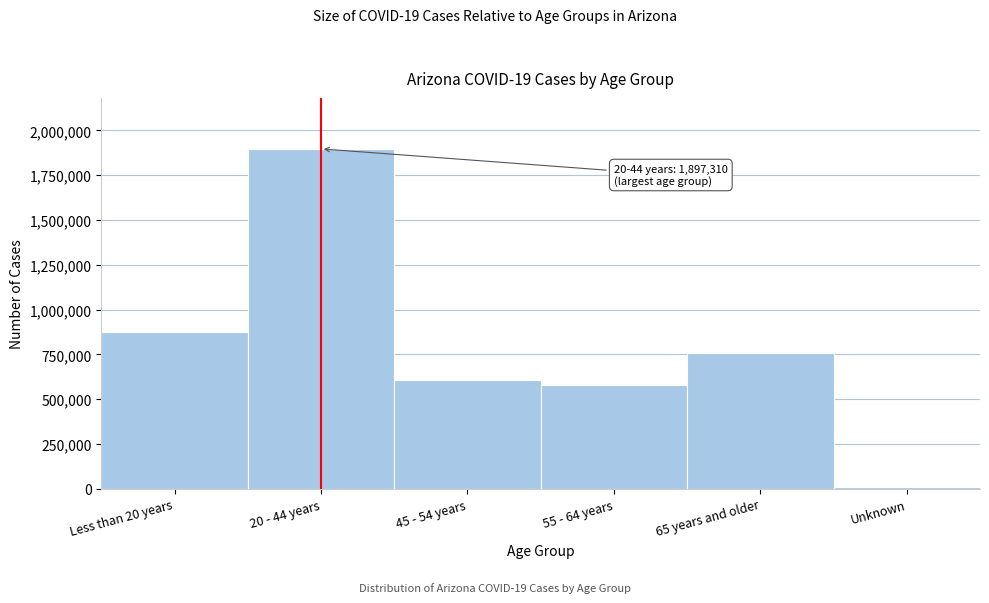

Reading left to right, extract all data points from this chart.

875357	1897310	605452	576075	757194	10801